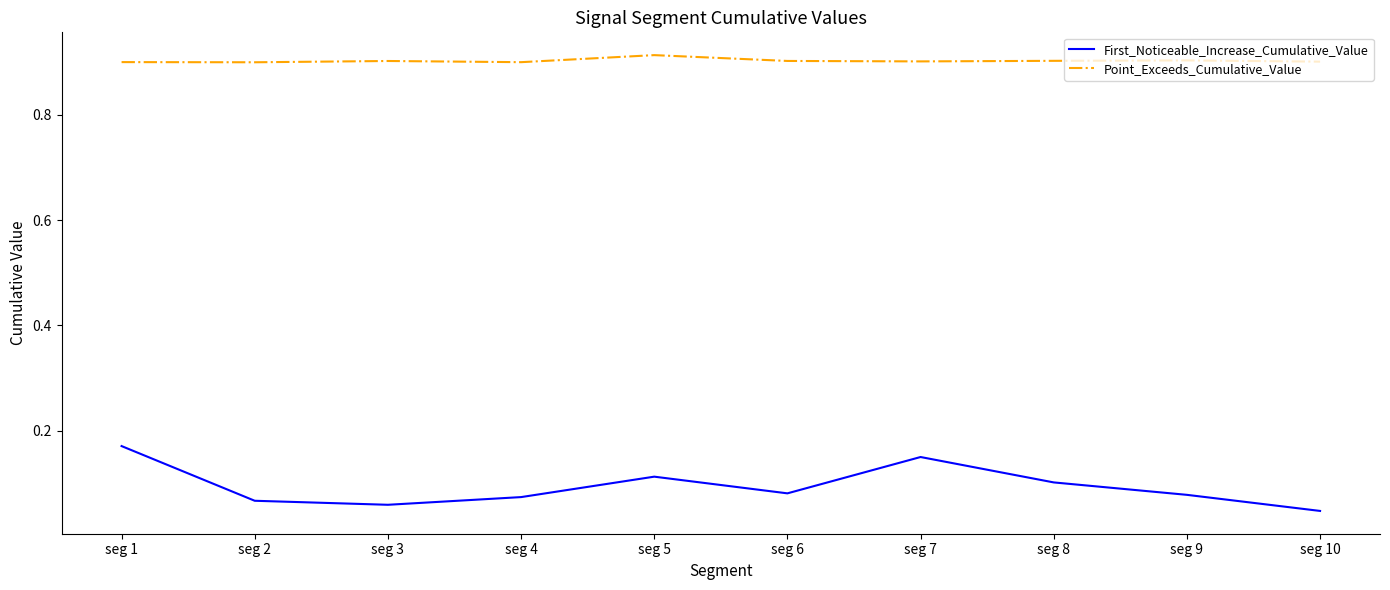

The value of Point_Exceeds_Cumulative_Value at seg 9 is 0.4. True or false?

False